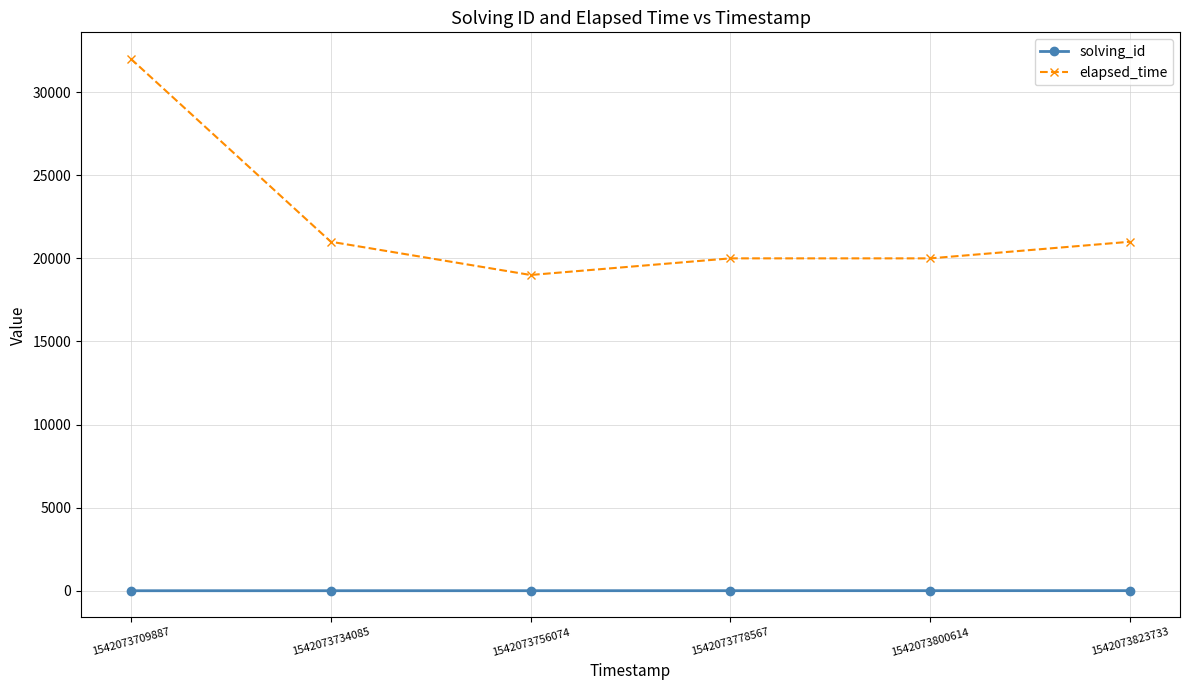

True or false: solving_id and elapsed_time intersect in this chart.

False